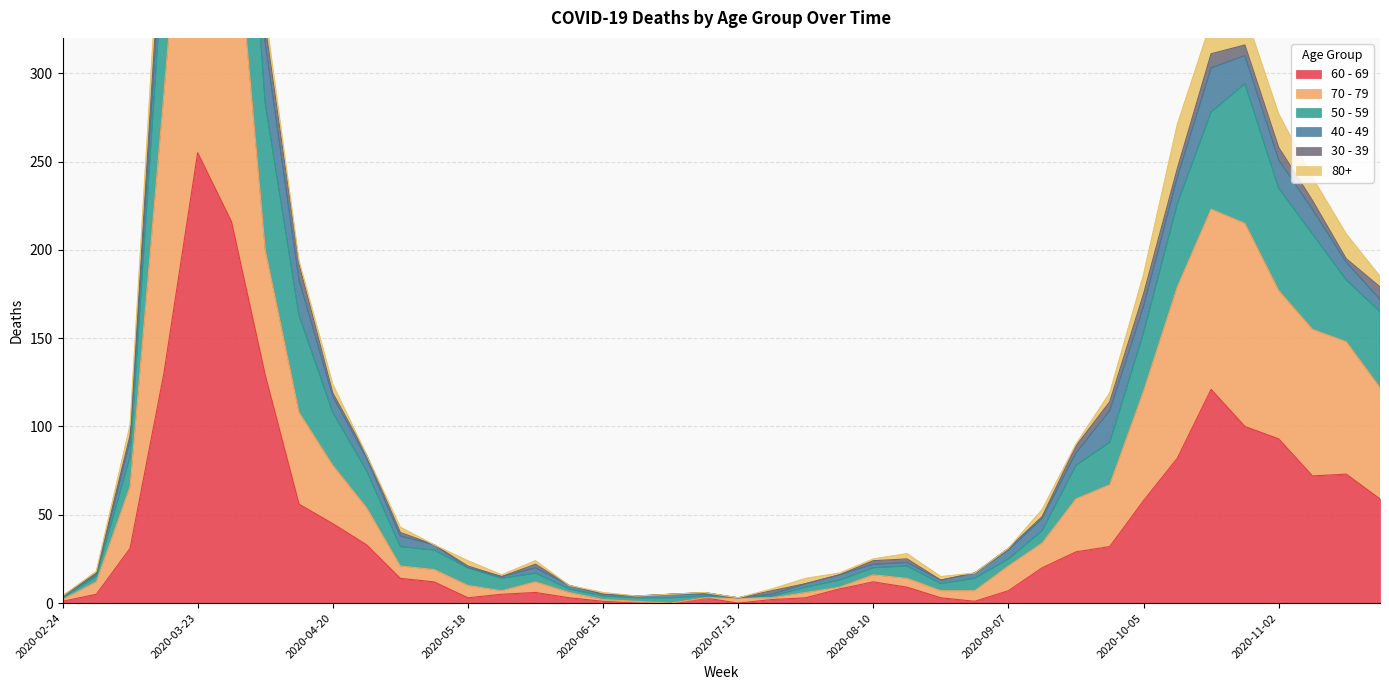

How many data points in 60 - 69 are less than 14?

20